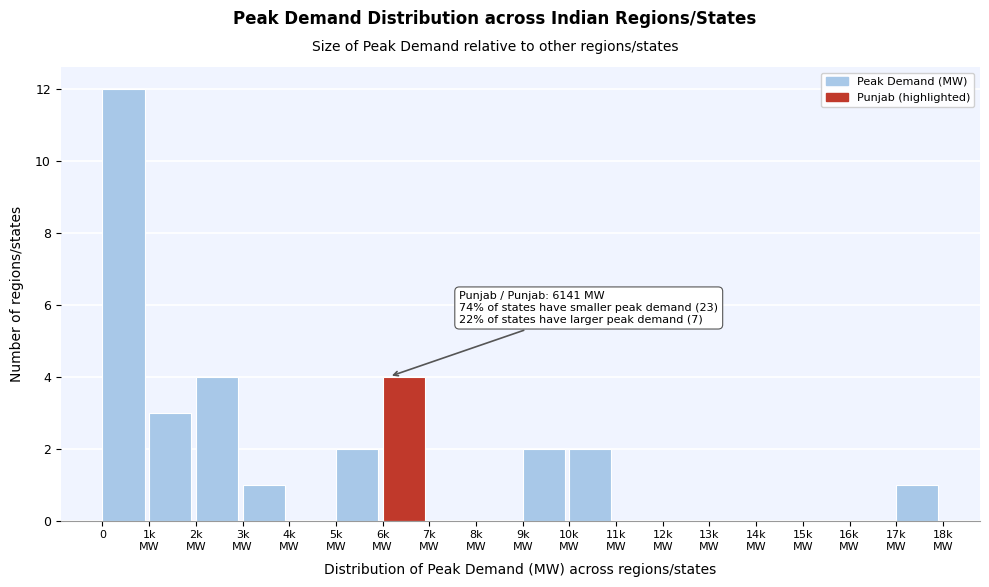

What is the maximum value shown in the chart?

12